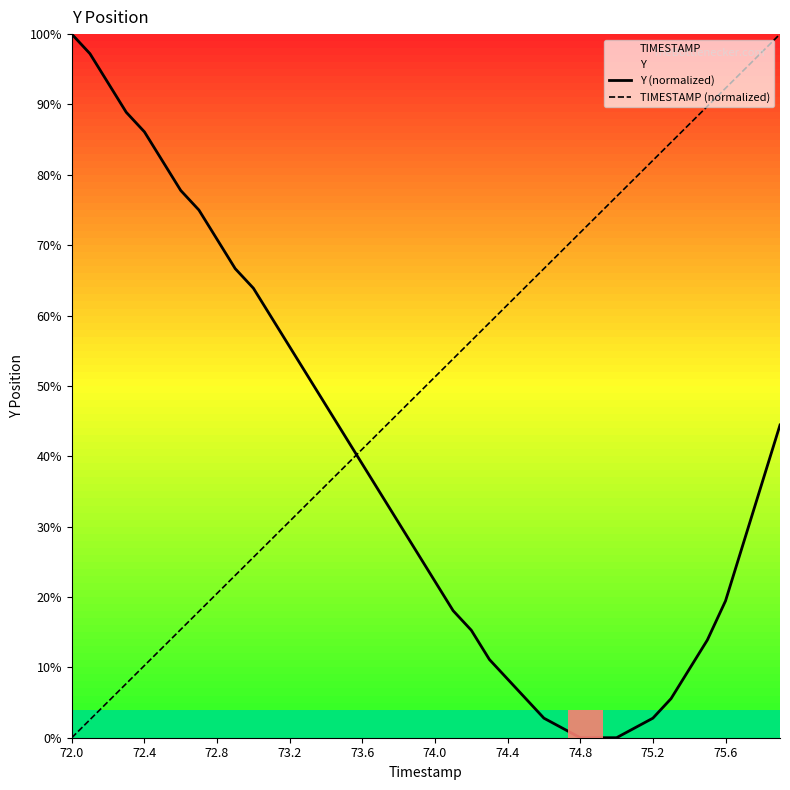

Which series has the largest range (max minus min)?

Y (normalized)